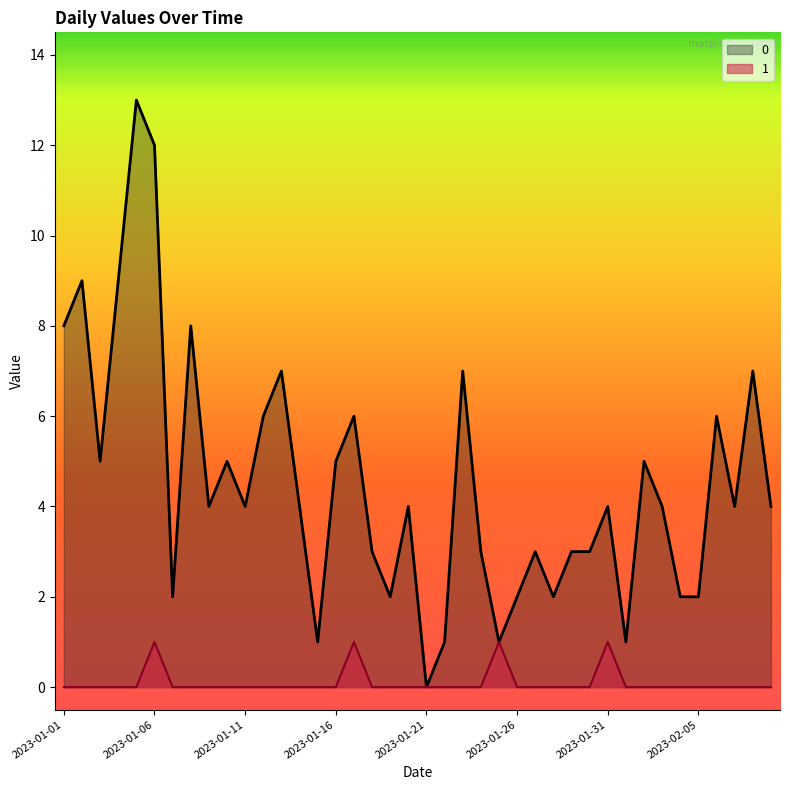

List the series in order of their overall mean, lowest first.

1, 0